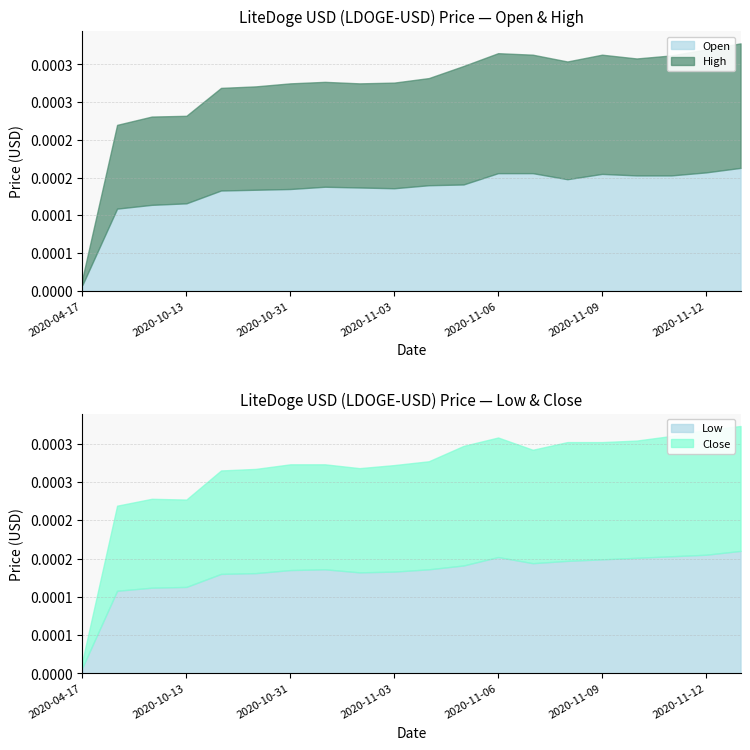

Which has a higher value, 2020-11-06 or 2020-10-29?

2020-11-06